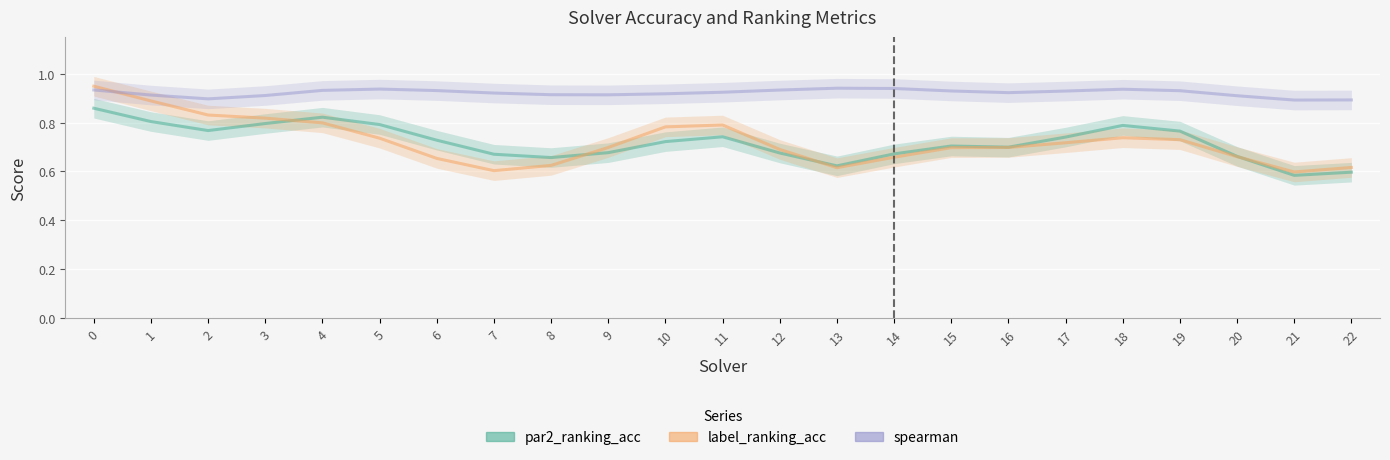

True or false: spearman and par2_ranking_acc intersect in this chart.

False